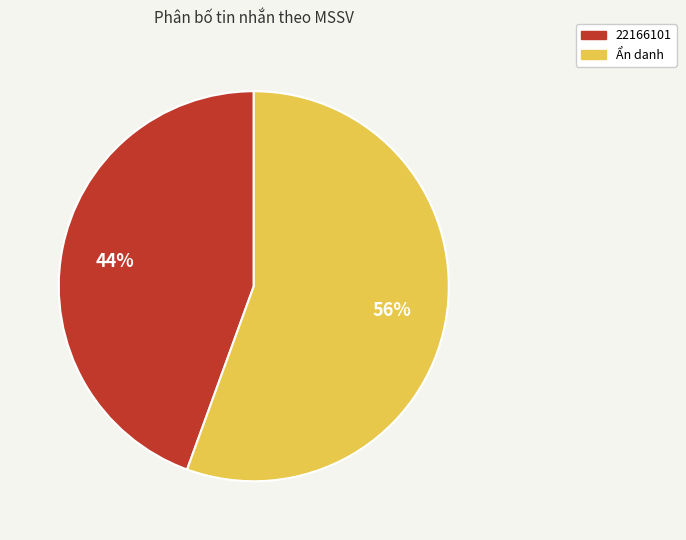

Does Ẩn danh account for over 50% of the chart?

Yes